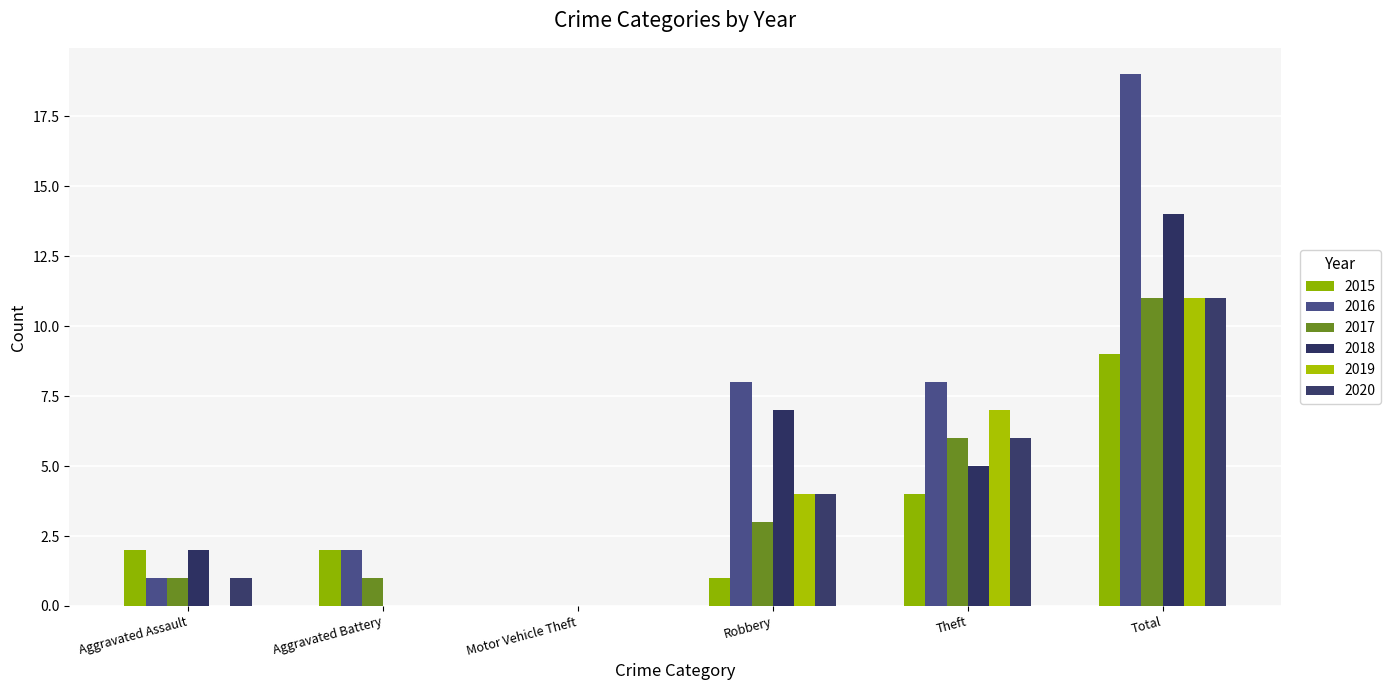

What is the label of the 1st bar from the right?

Total